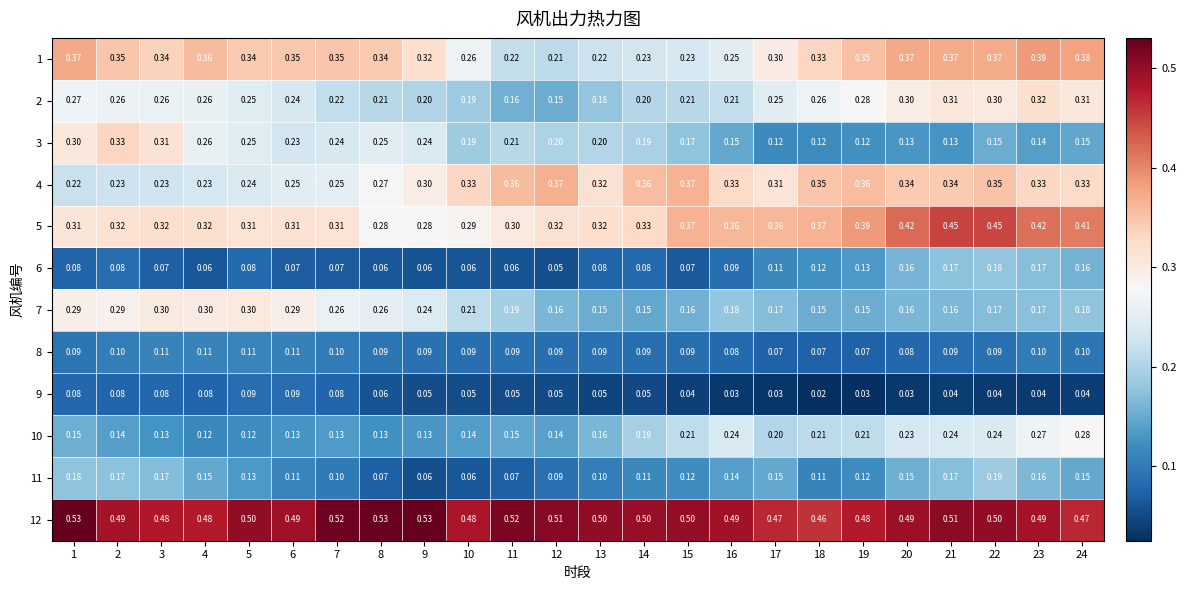

Is the value of 8 at 19 greater than the value of 5 at 11?

No